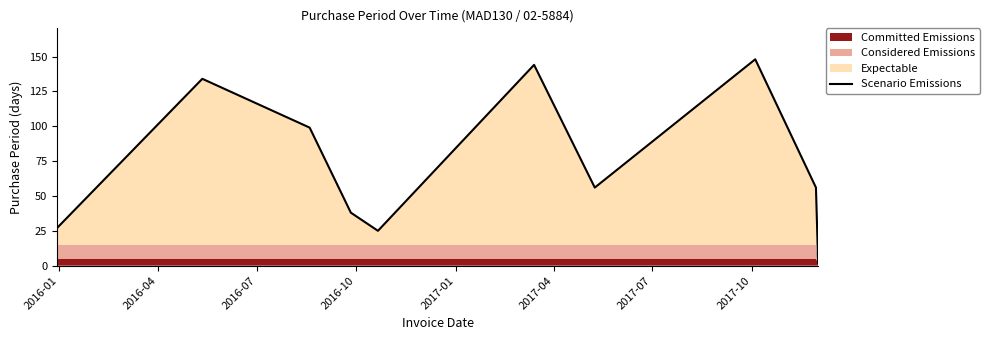

What is the minimum value shown in the chart?

2